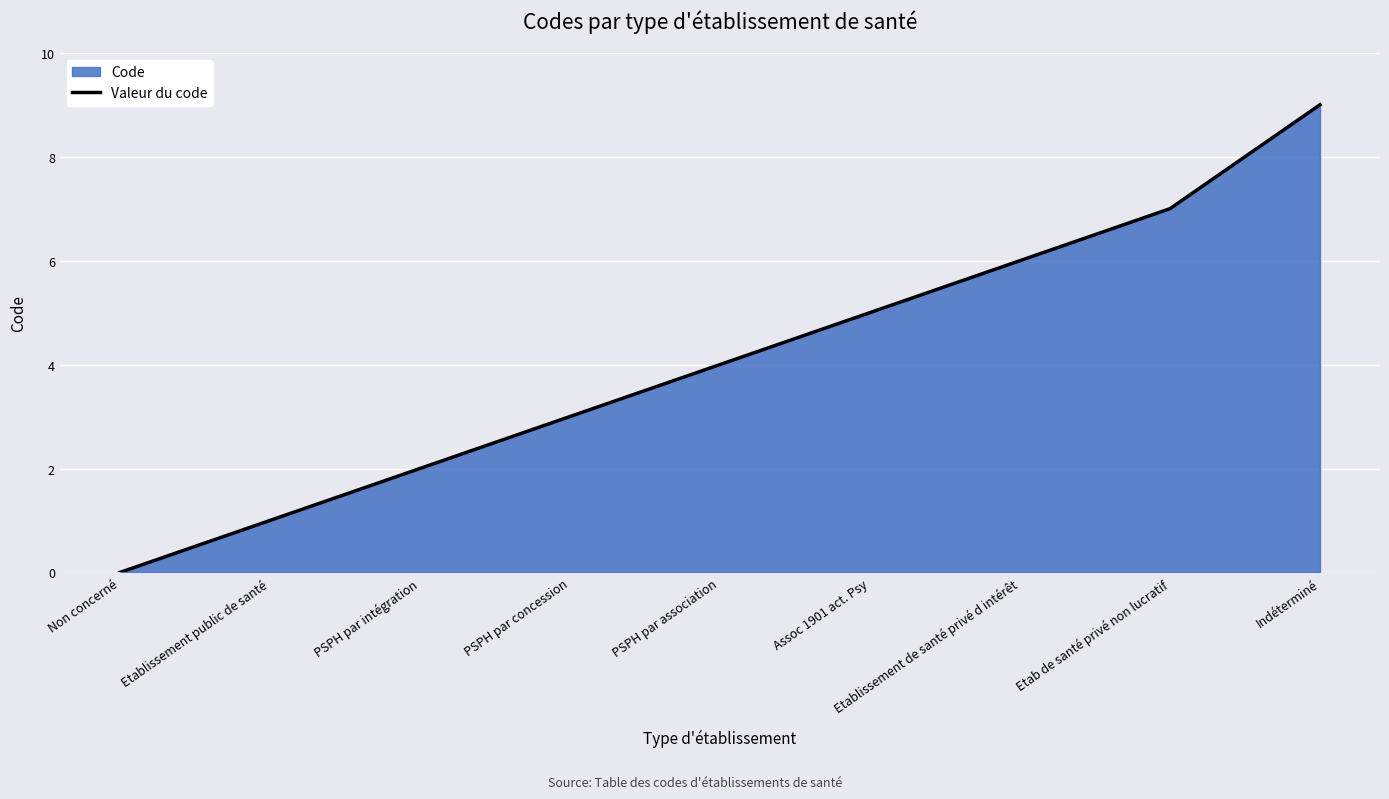

What is the value of the 9th point from the left?

9